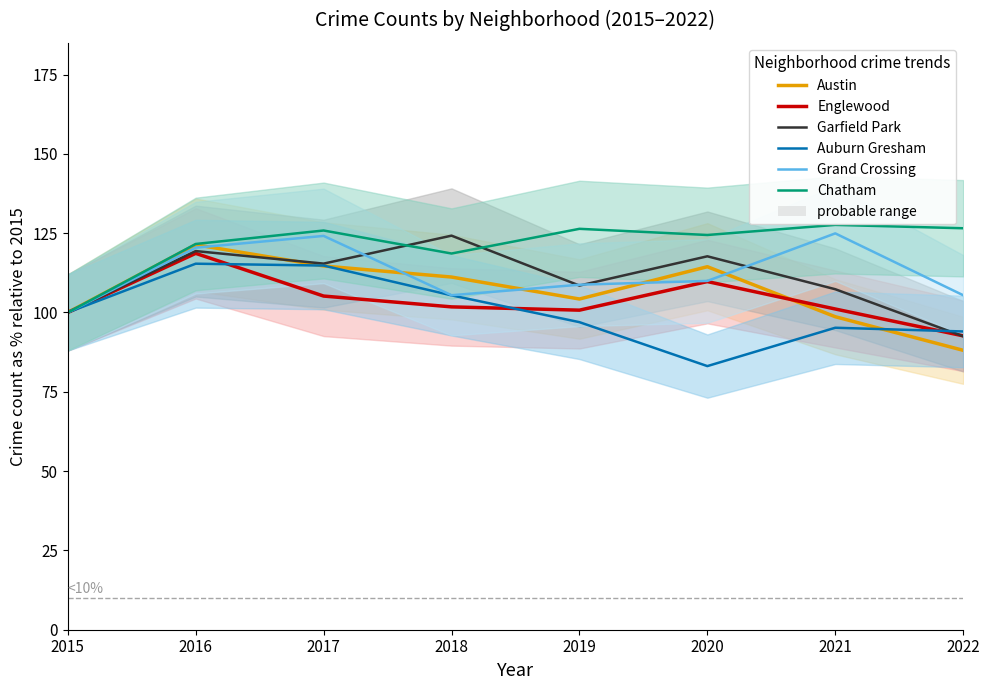

At 2018, list the series in order from smallest to largest.

Englewood, Auburn Gresham, Grand Crossing, Austin, Chatham, Garfield Park